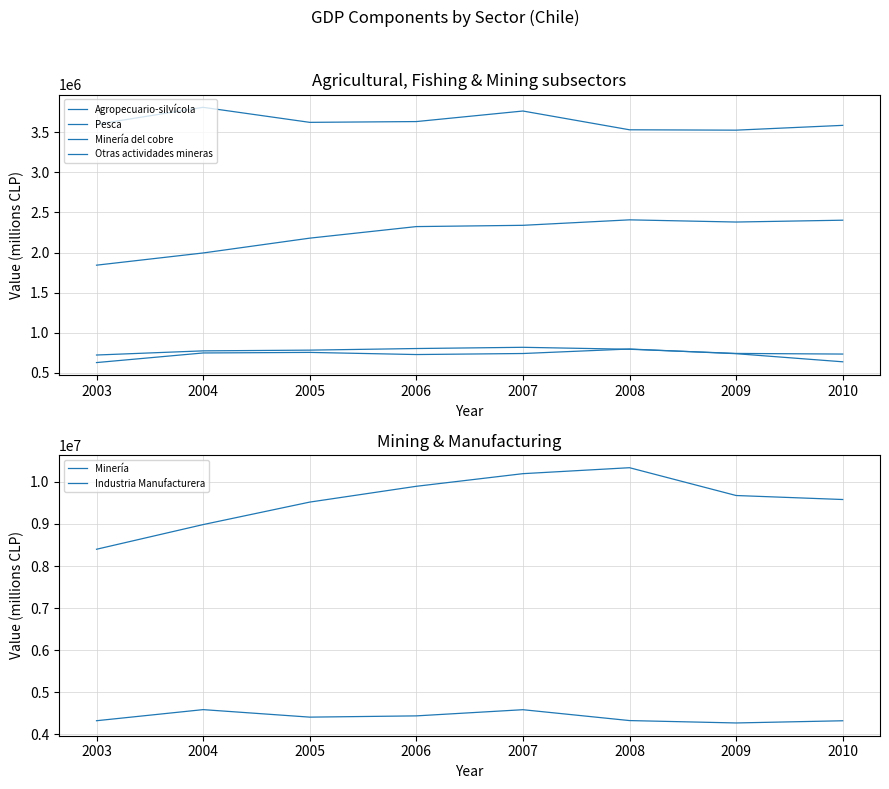

At which category is the sum across all series the highest?

2007